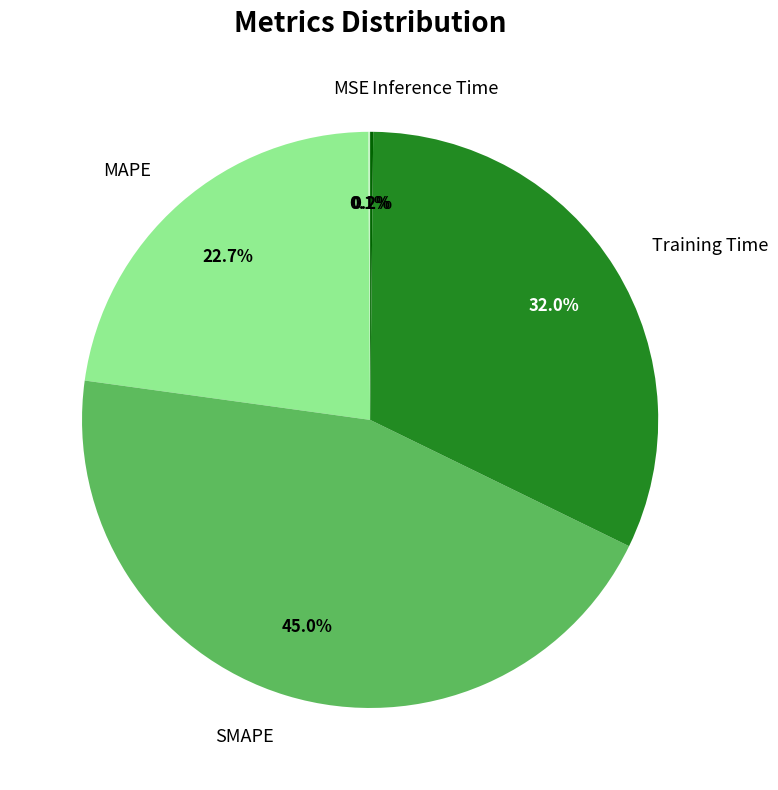

To the nearest percent, what percentage of the pie is MAPE?

23%